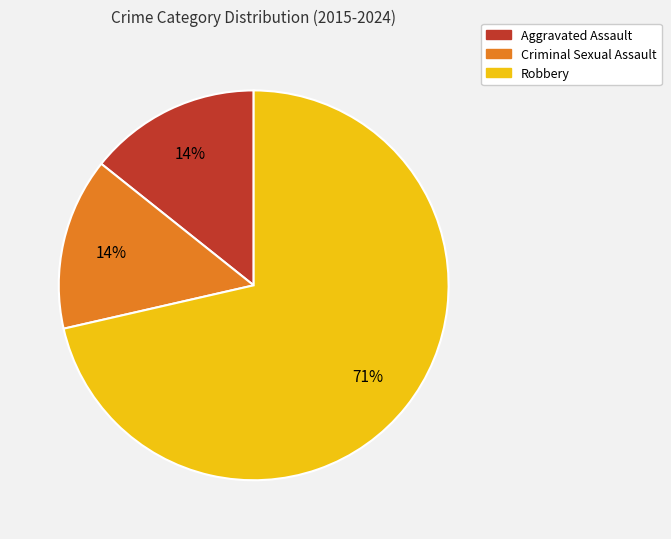

How many segments does this pie chart have?

3